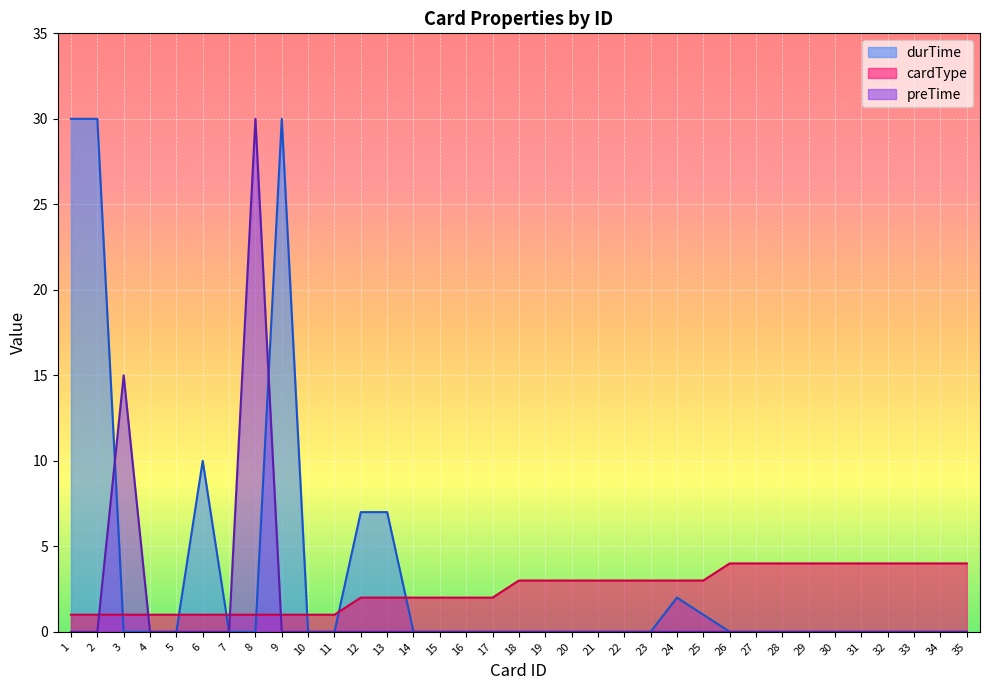

List the series in order of their overall mean, lowest first.

preTime, cardType, durTime